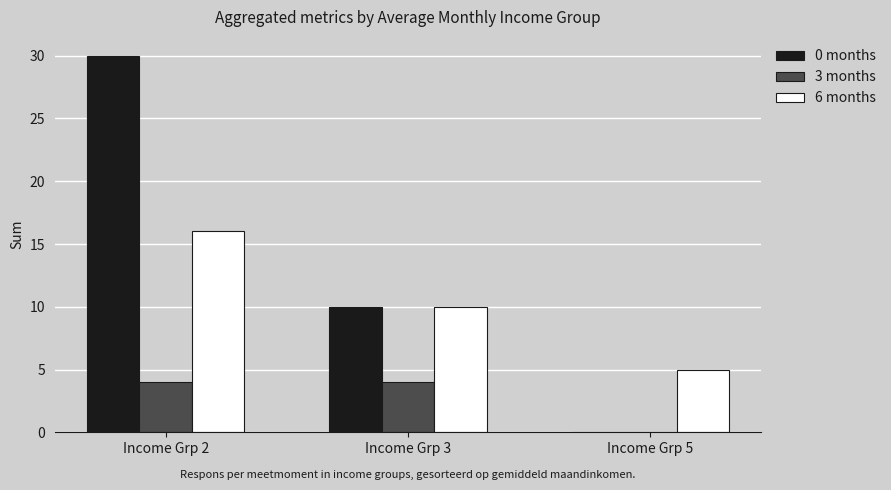

Reading right to left, extract all data points from this chart.

0 months: 0	10	30
3 months: 0	4	4
6 months: 5	10	16